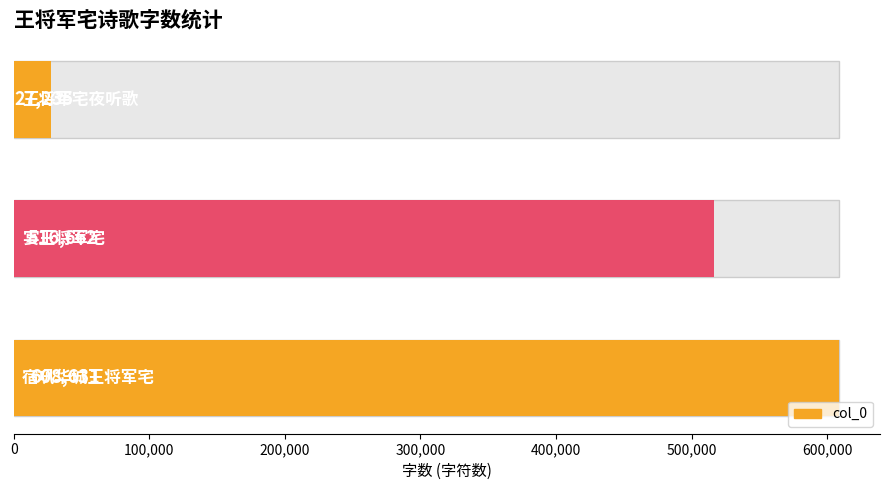

How many values are between 27235 and 608631?

3